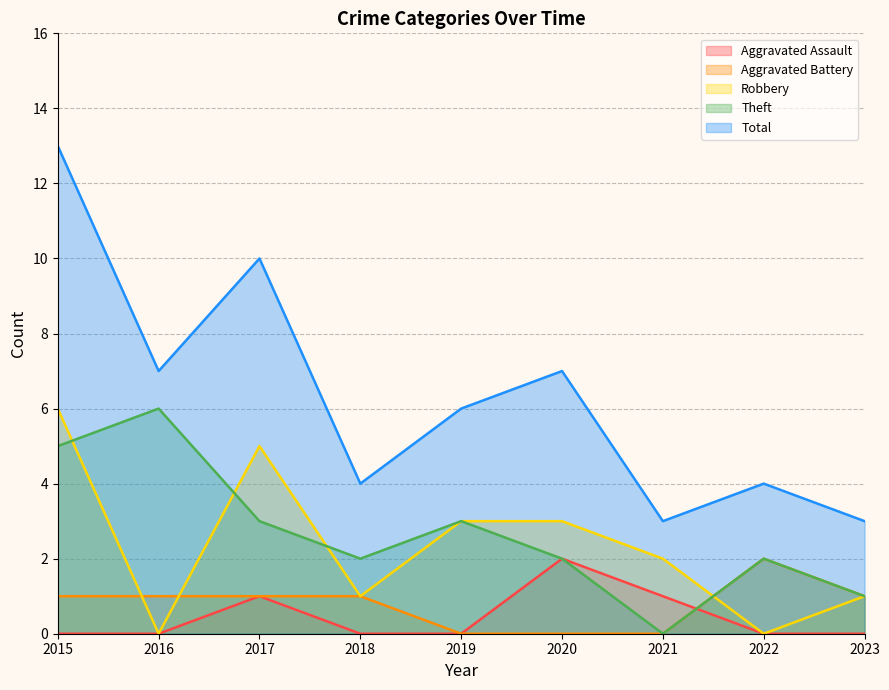

Which has a higher value, 2023 or 2017?

2017